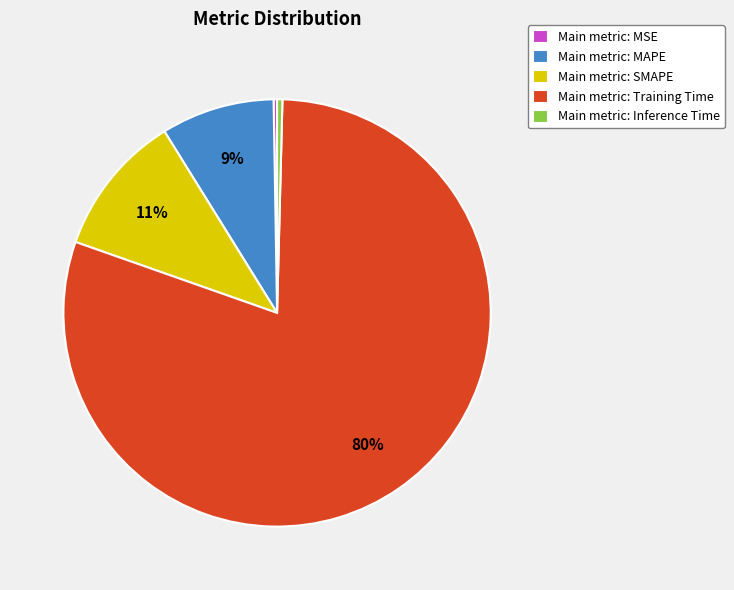

Which slice is the largest?

Main metric: Training Time